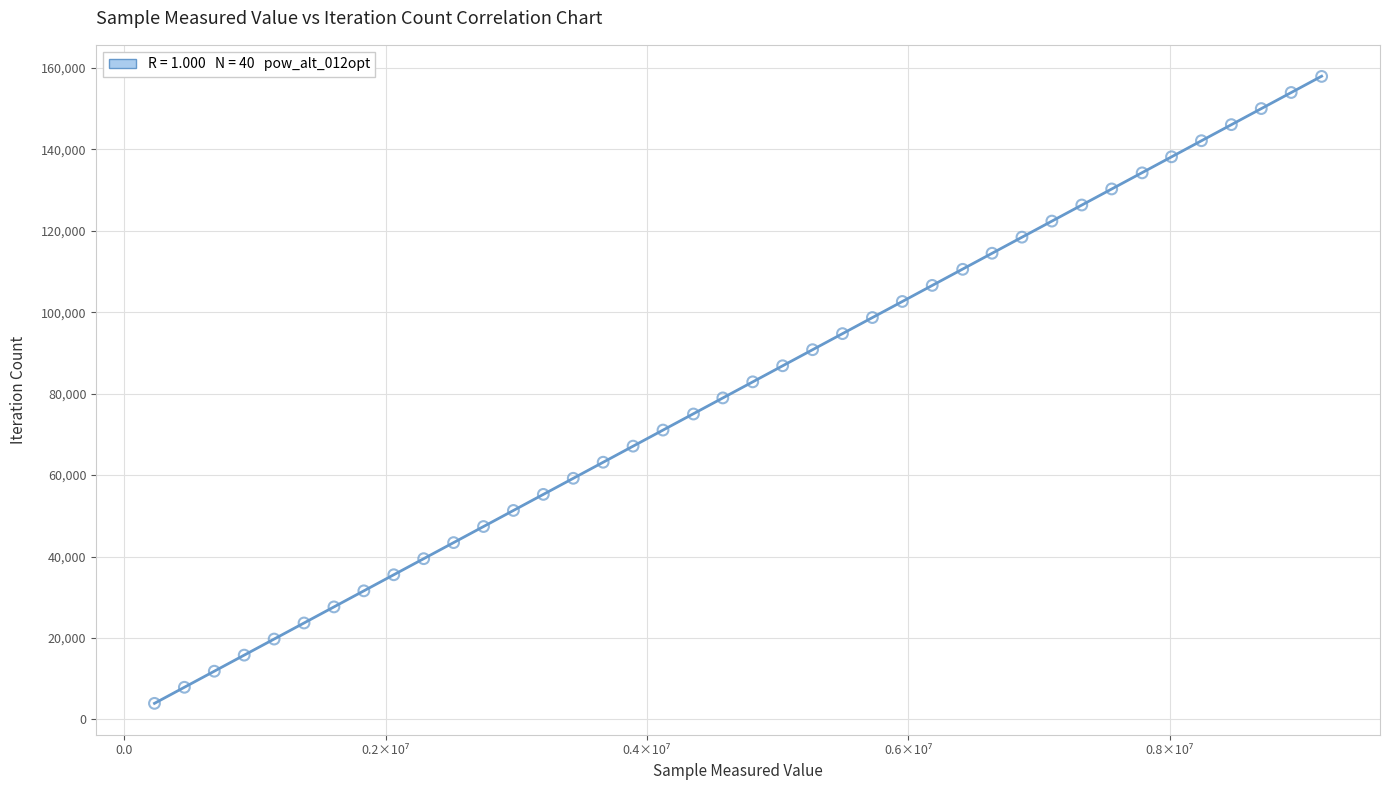

What is the range of X values (max minus min)?

8934506